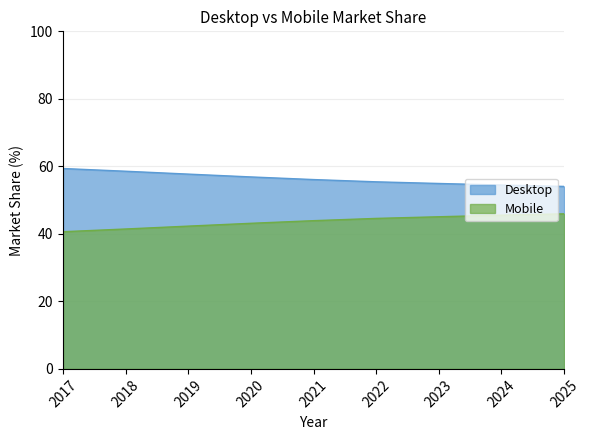

At which category does the chart reach its peak across all series?

2017